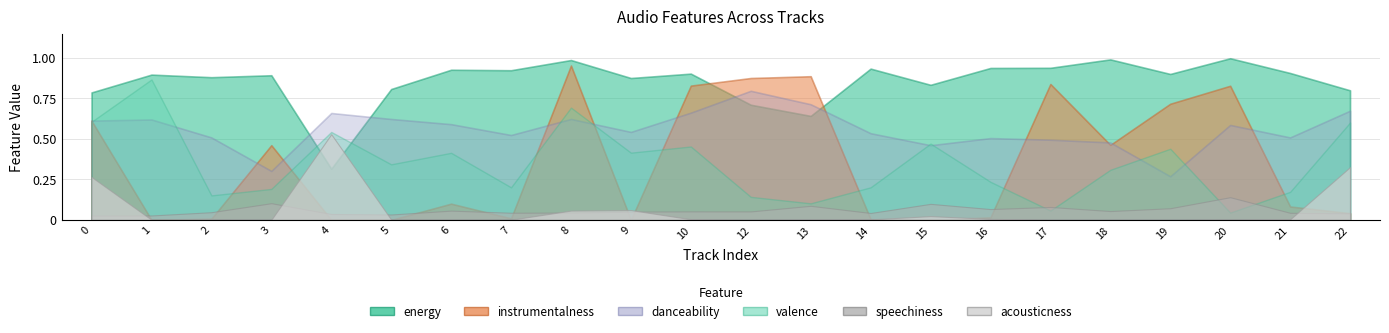

What is the difference between the highest and lowest values at 3?

0.9